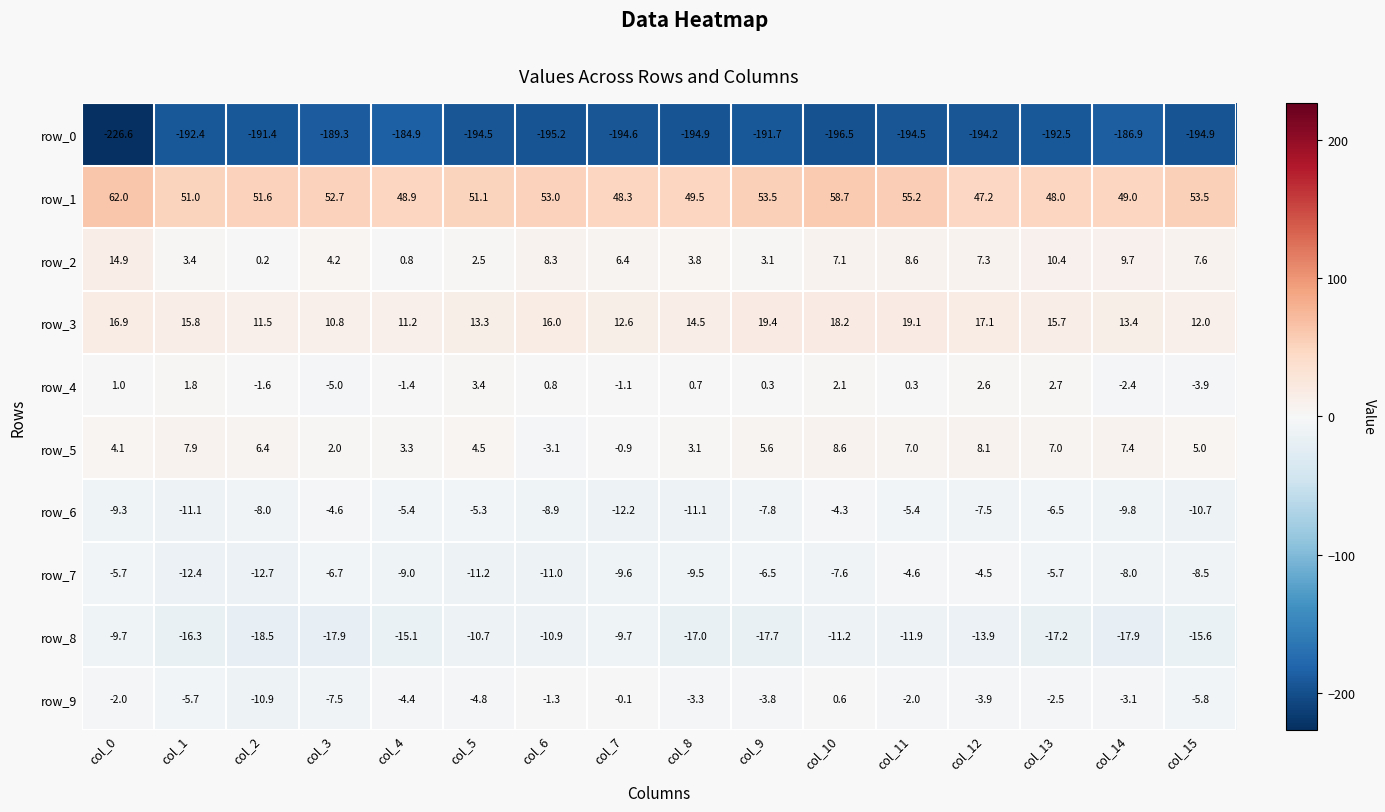

Which category has the highest value across all series?

col_0